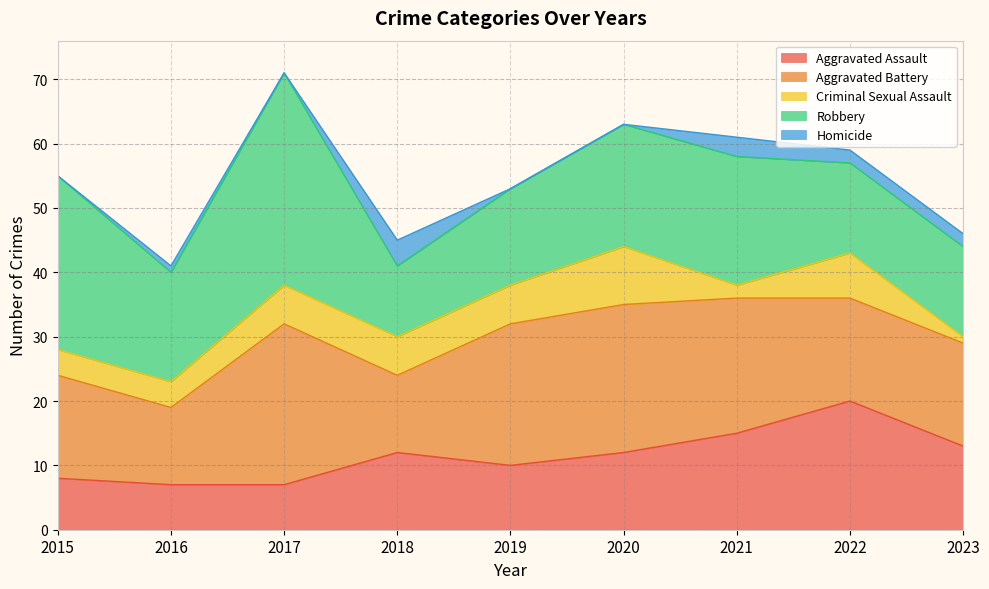

Reading right to left, transcribe all the data shown in this chart.

Aggravated Assault: 2023=13	2022=20	2021=15	2020=12	2019=10	2018=12	2017=7	2016=7	2015=8
Aggravated Battery: 2023=16	2022=16	2021=21	2020=23	2019=22	2018=12	2017=25	2016=12	2015=16
Criminal Sexual Assault: 2023=1	2022=7	2021=2	2020=9	2019=6	2018=6	2017=6	2016=4	2015=4
Robbery: 2023=14	2022=14	2021=20	2020=19	2019=15	2018=11	2017=33	2016=17	2015=27
Homicide: 2023=2	2022=2	2021=3	2020=0	2019=0	2018=4	2017=0	2016=1	2015=0